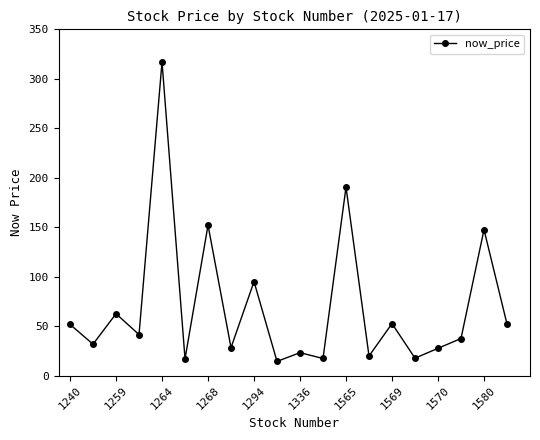

How many distinct data groups are displayed?

1